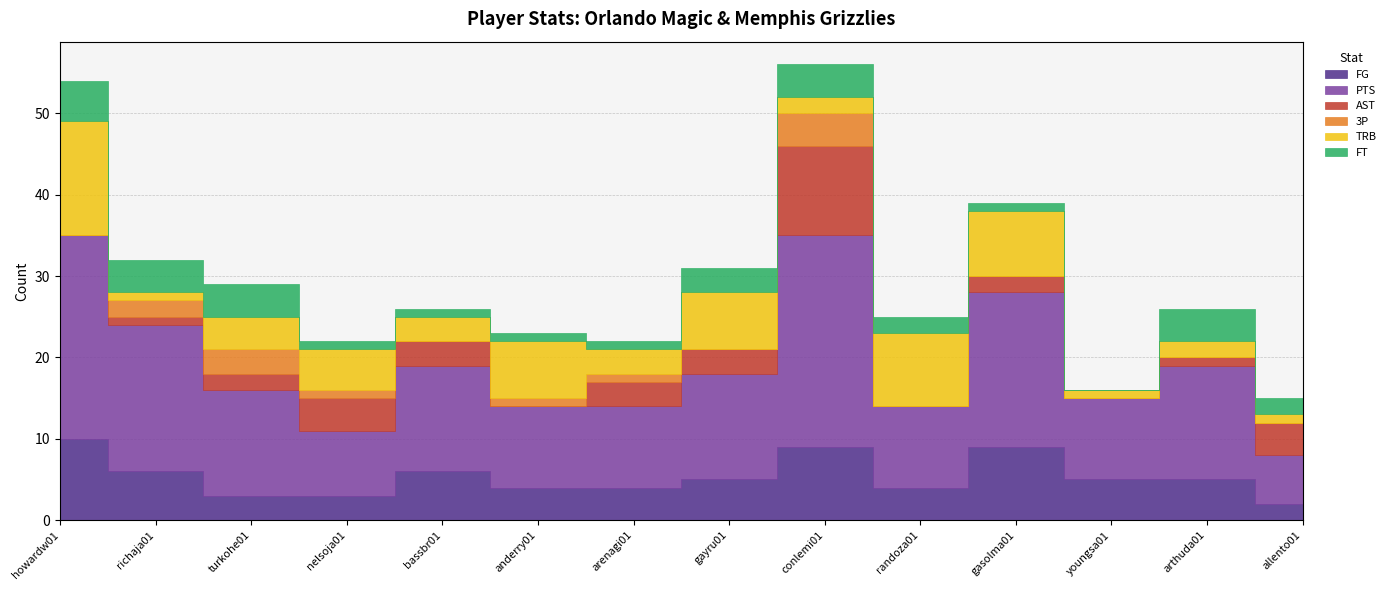

At which category does FT reach its first local peak?

conlemi01